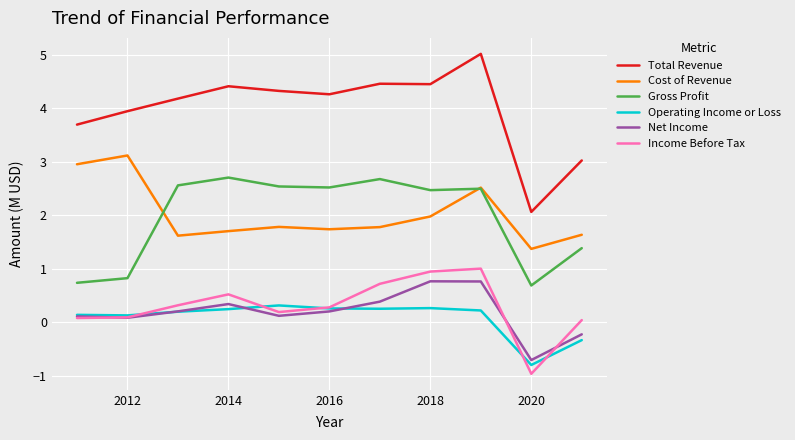

True or false: Total Revenue and Net Income cross at least once.

False